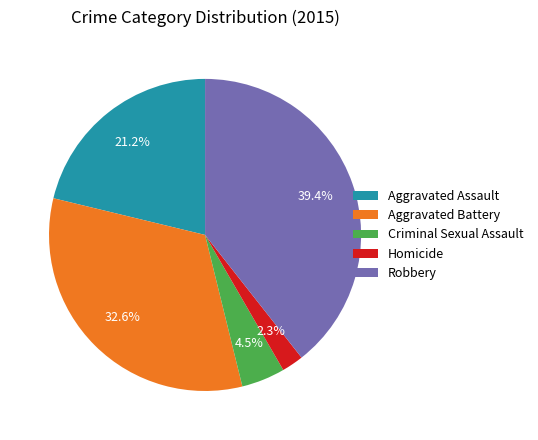

To the nearest percent, what is the difference between the Aggravated Assault and Homicide slice percentages?

19%